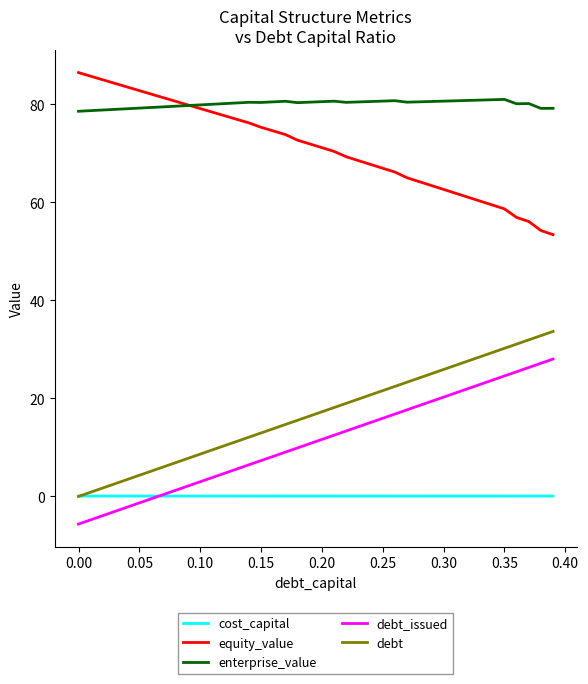

What is the greatest value displayed?

86.5